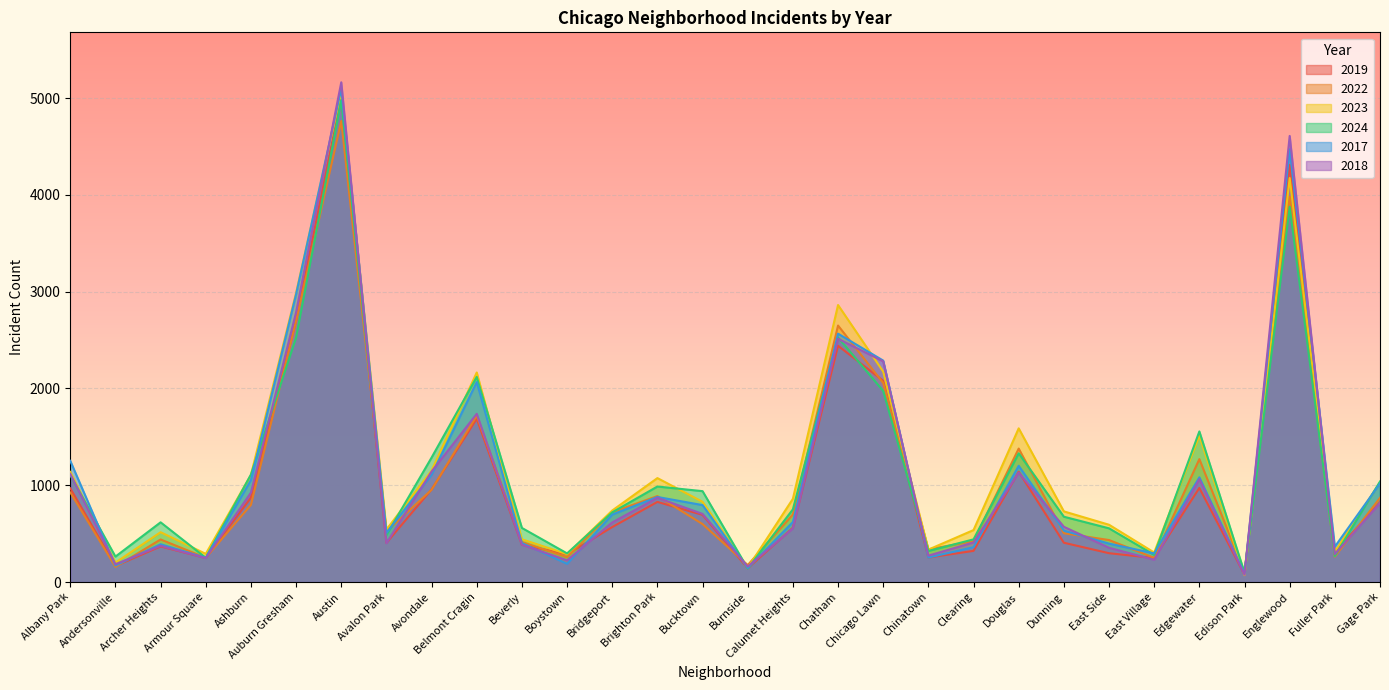

What value does the 2017 series have at Gage Park?

1019